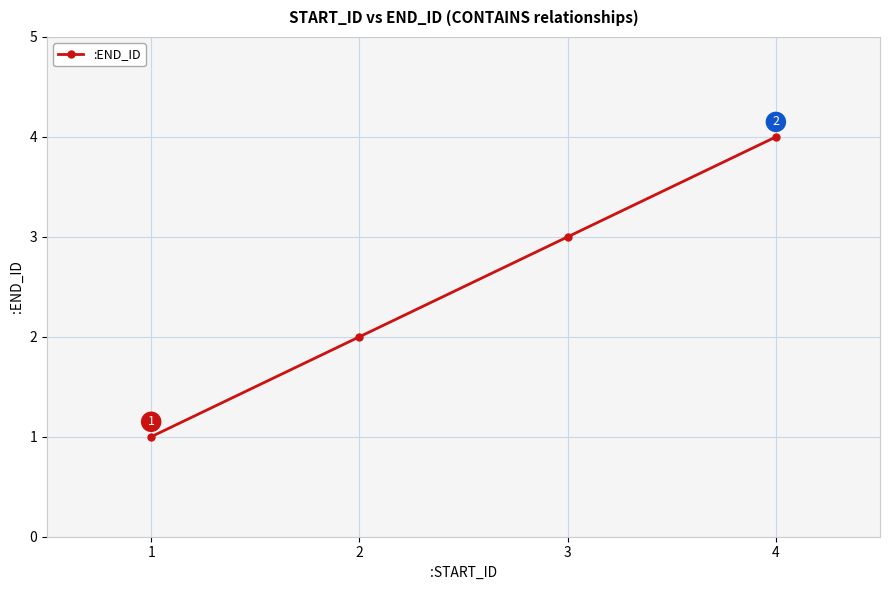

What value does the data have at 3?

3